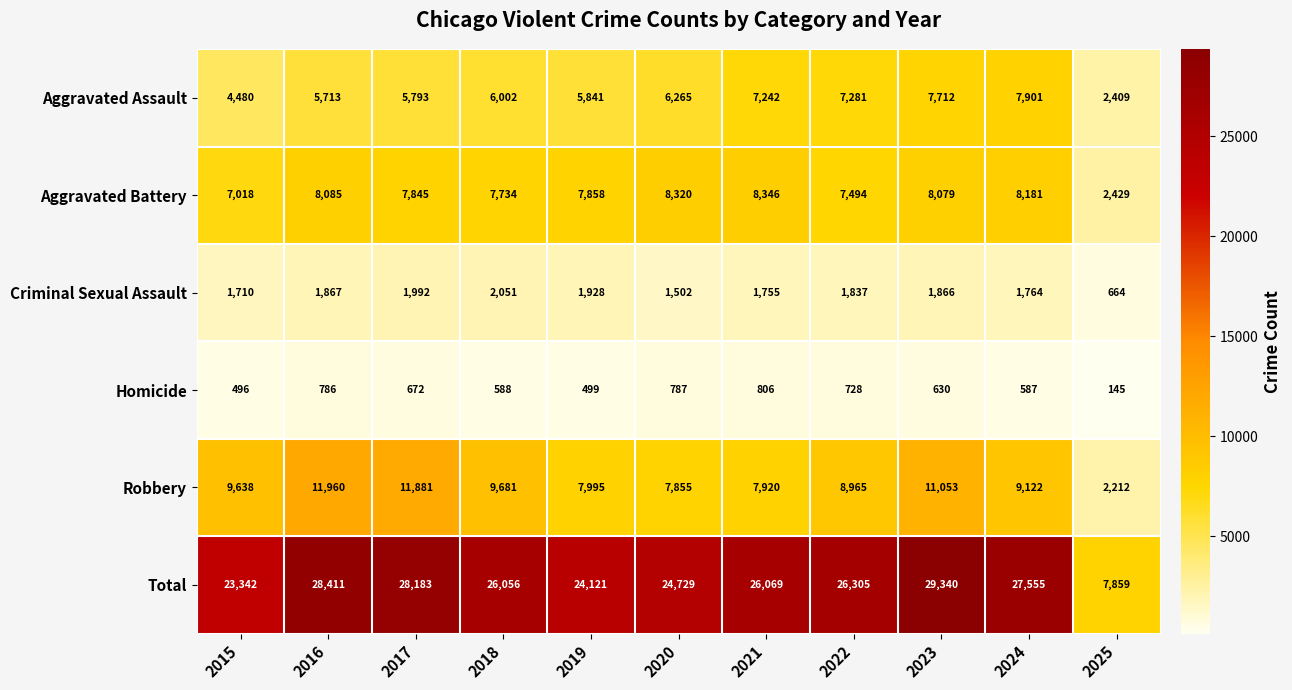

What is the average value of the Criminal Sexual Assault series?

1721